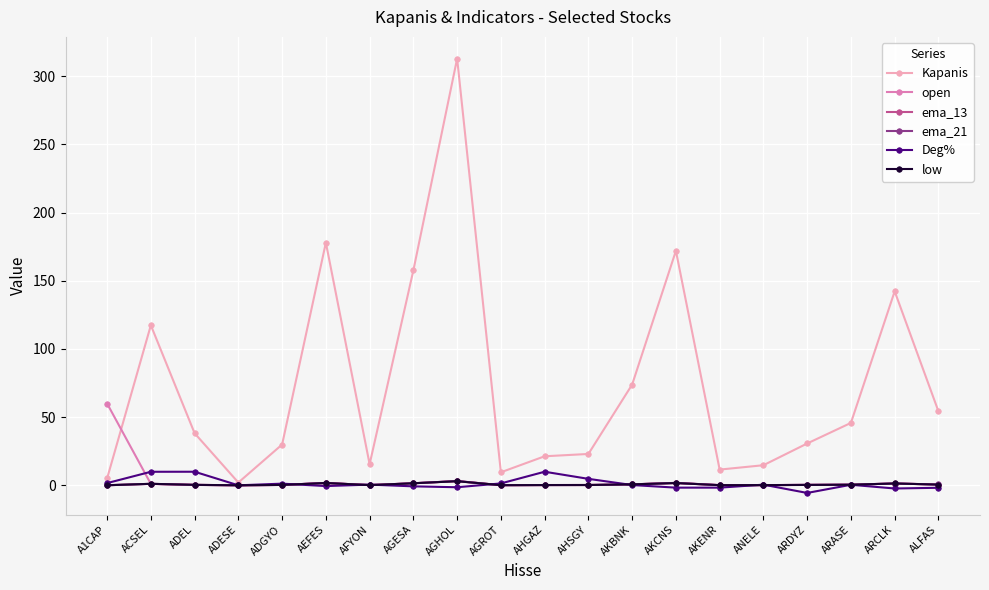

What position from the right is AGESA?

13